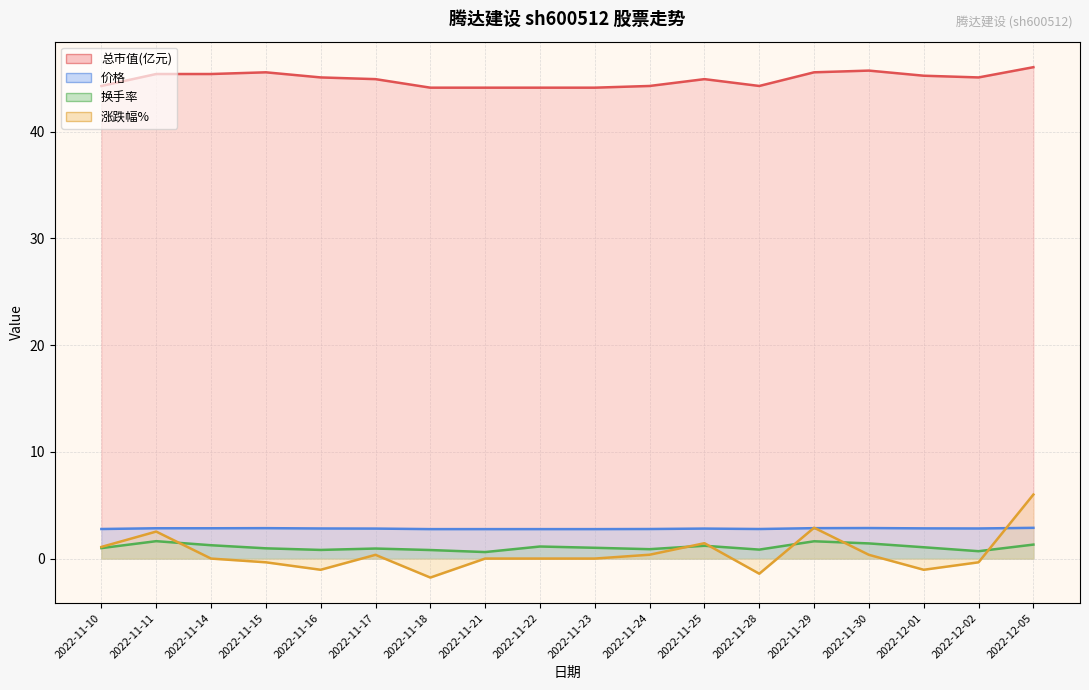

Which has a higher value, 2022-11-22 or 2022-11-30?

2022-11-30